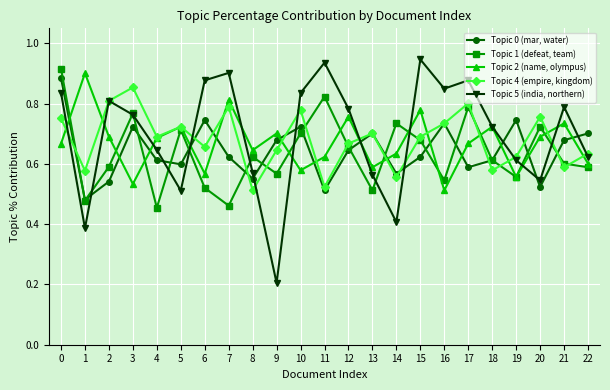

What is the total value across all series at 12?

3.5